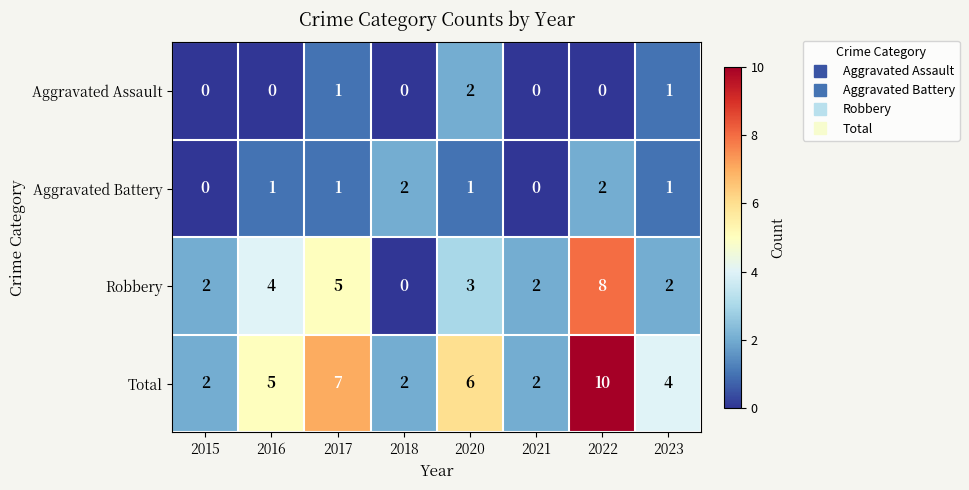

How many series are shown in this chart?

4